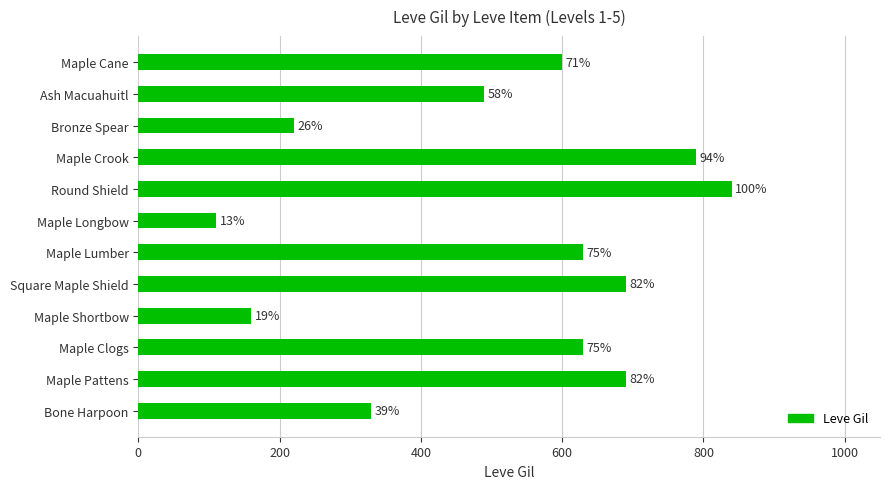

What is the difference between the maximum and second lowest values?

680